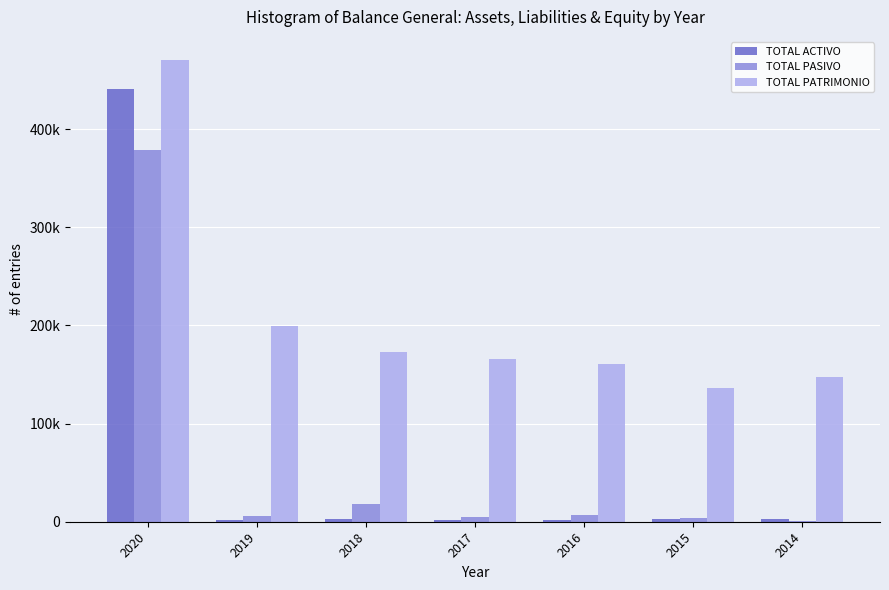

What is the difference between the TOTAL PASIVO values at 2018 and 2019?

12638.0